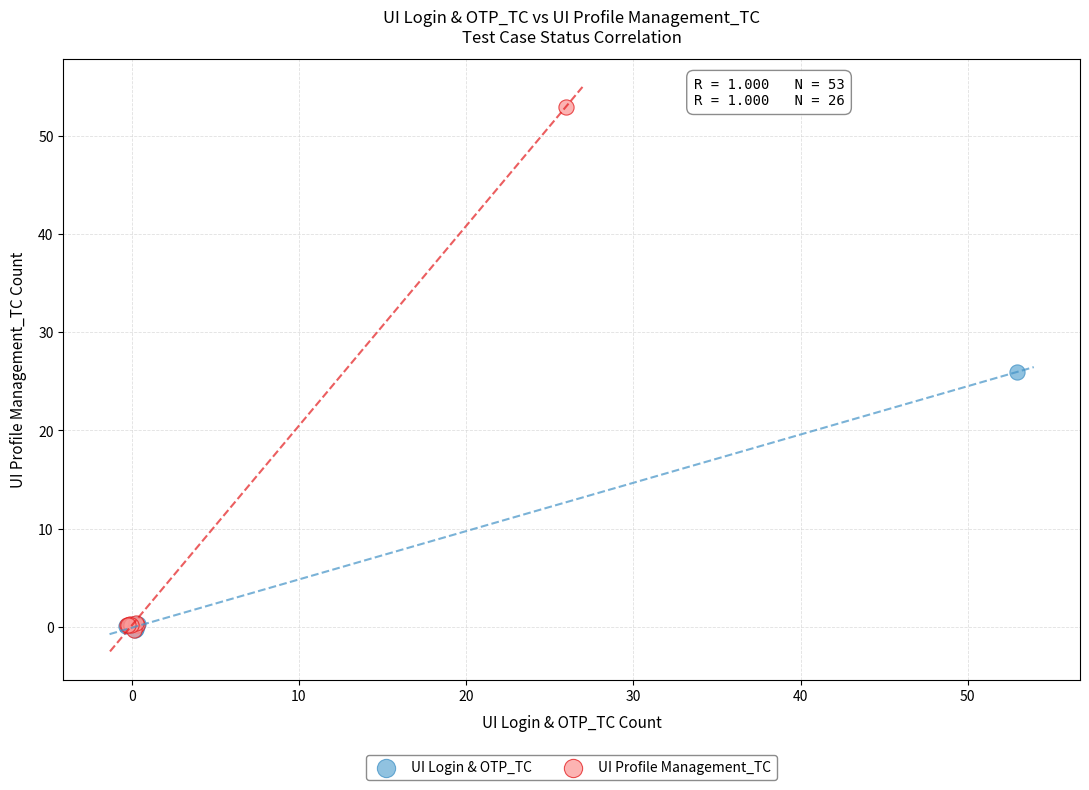

Which series reaches the maximum Y coordinate?

UI Profile Management_TC